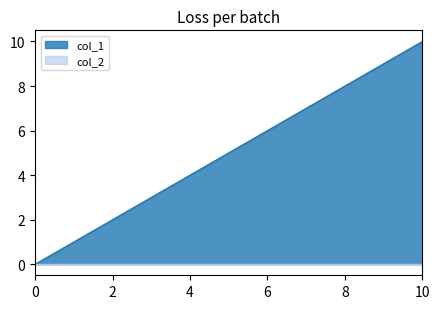

What is the average value?

5